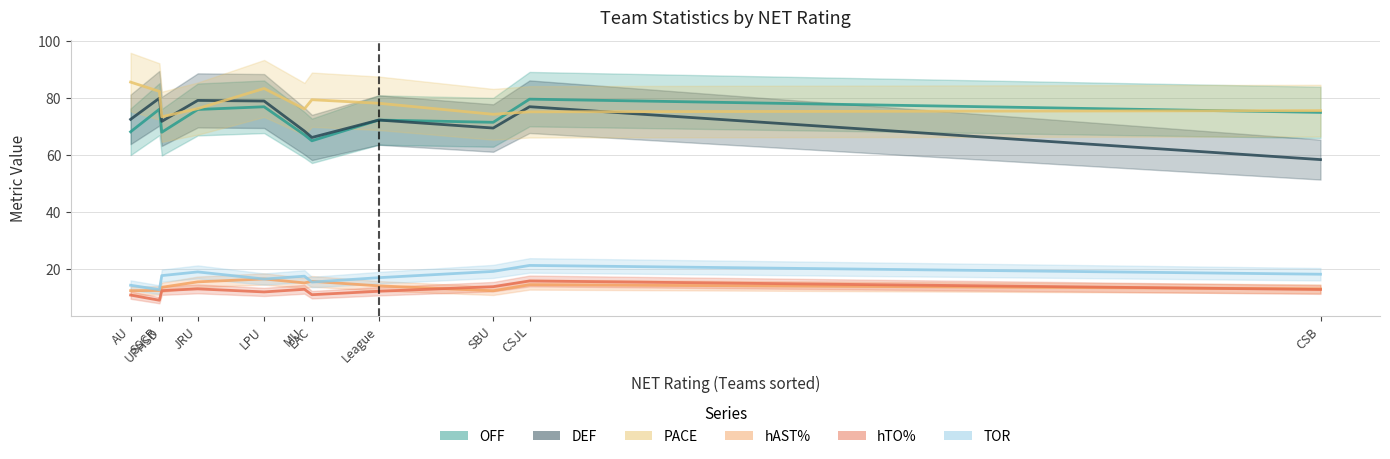

Which category has the lowest value in the TOR series?

SSCR